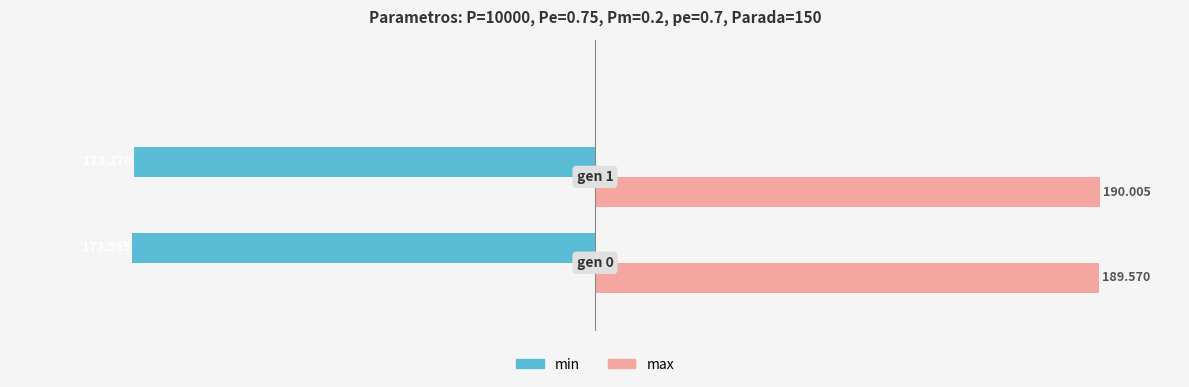

Rank the series by their maximum value, from highest to lowest.

max, min